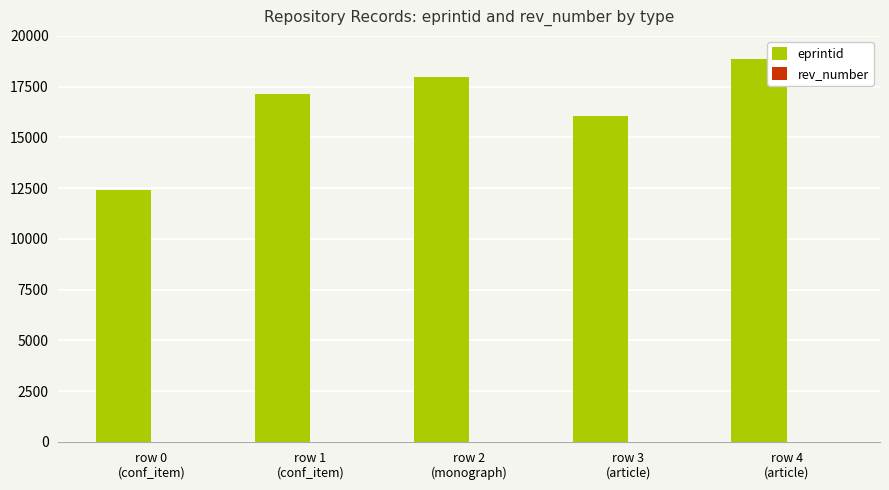

Which series has the widest spread of values?

eprintid